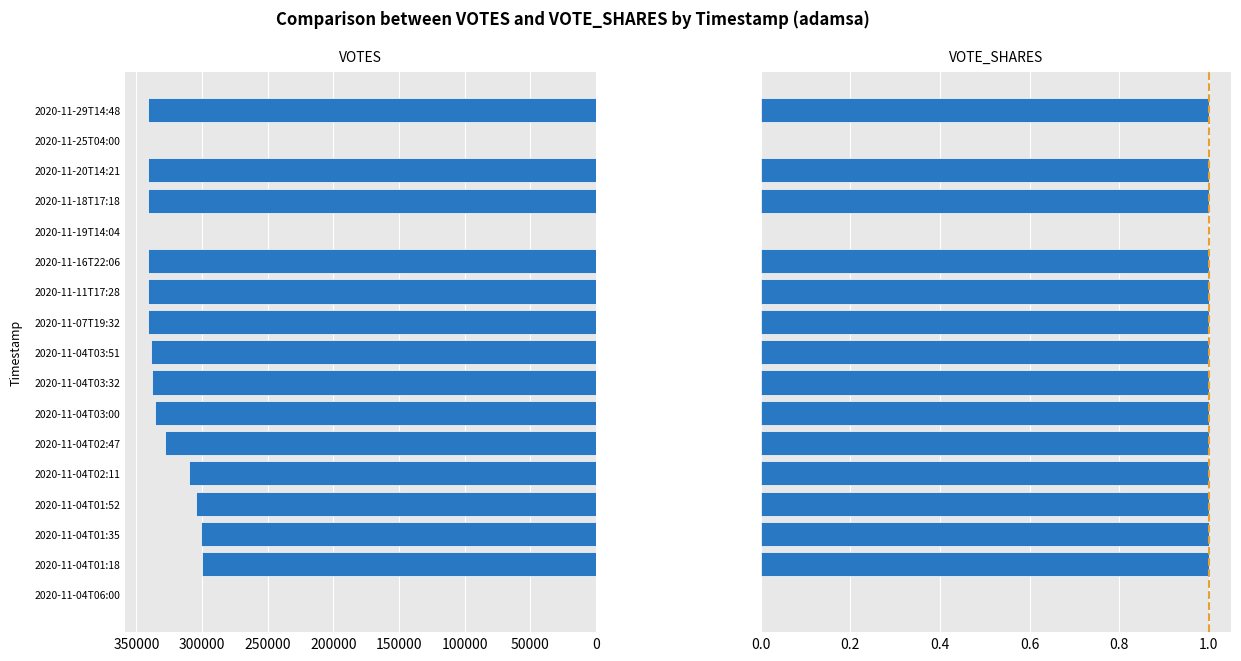

Which series changed the most between 2020-11-04T02:47 and 2020-11-04T03:00?

VOTES